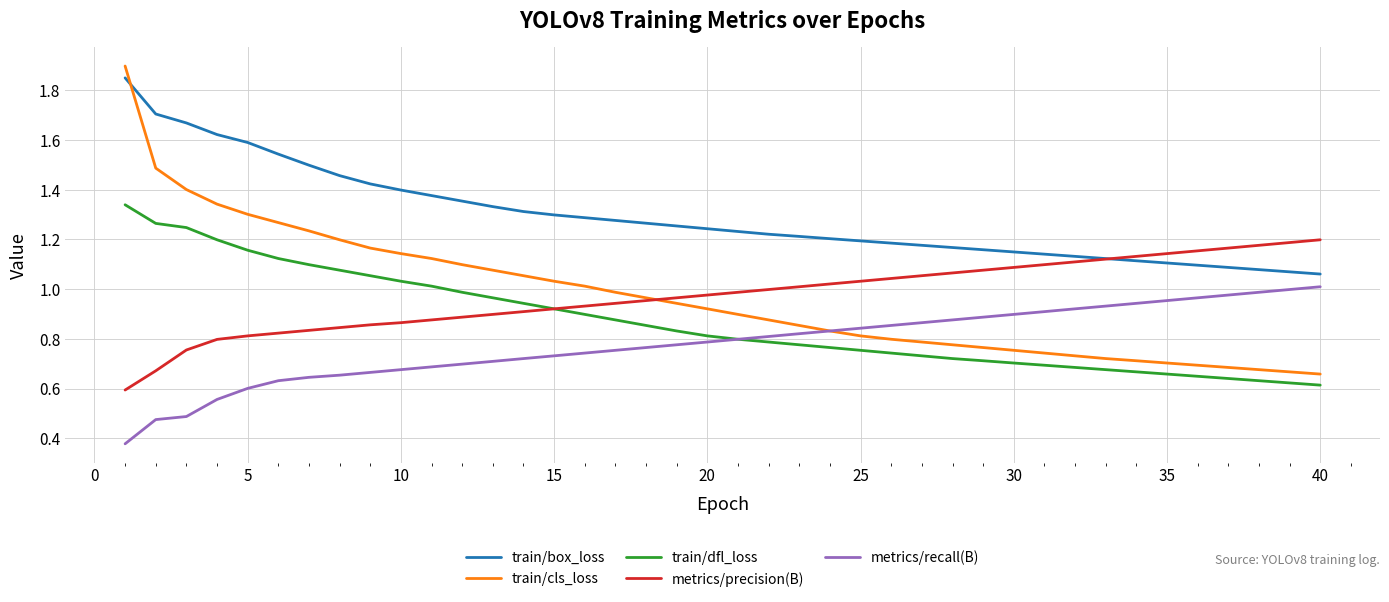

What is the maximum value shown in the chart?

1.9